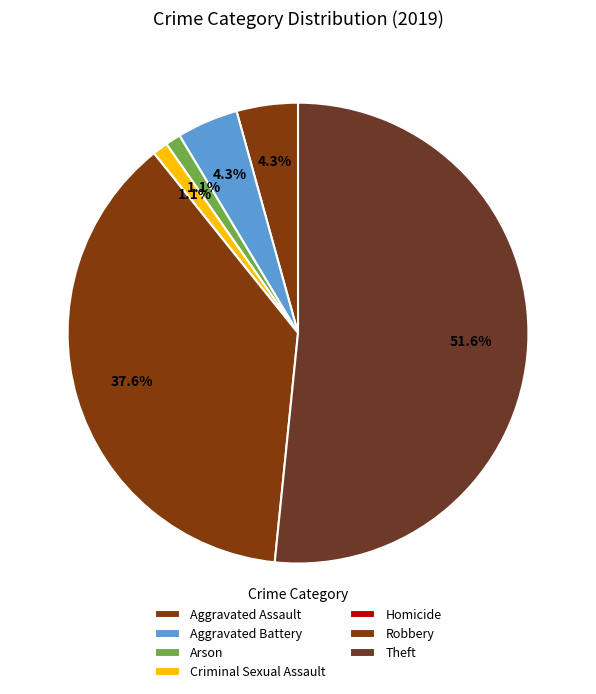

Count the number of slices in the pie.

7